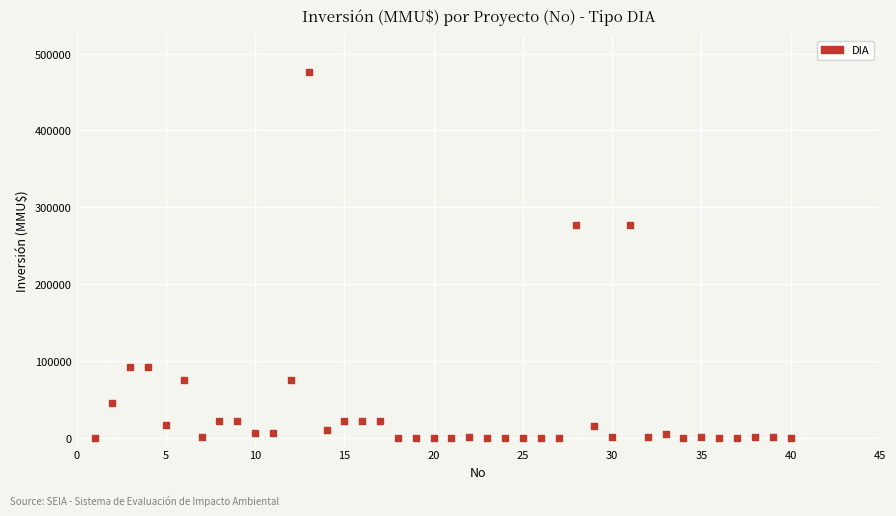

What is the range of X values (max minus min)?

39